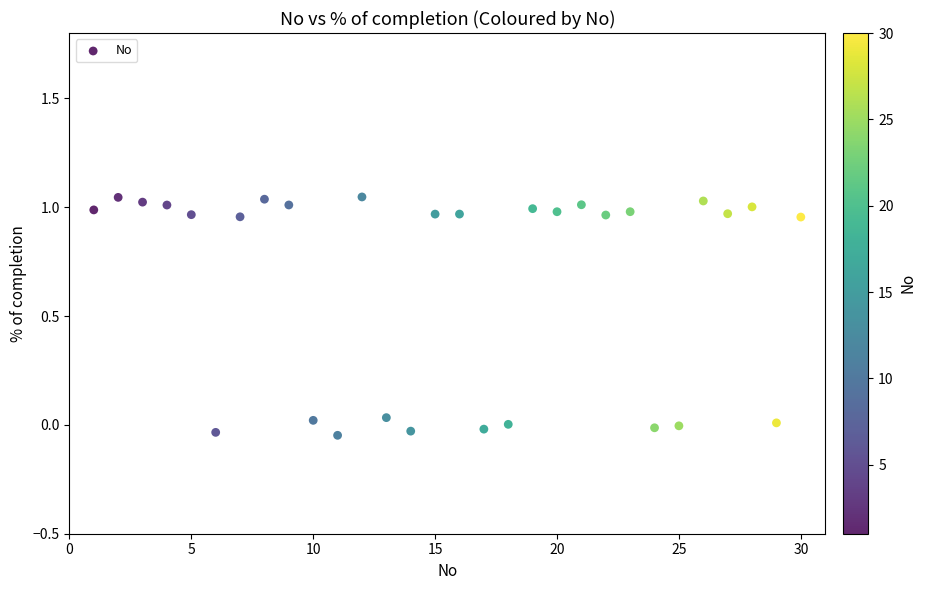

What is the range of Y values (max minus min)?

1.1